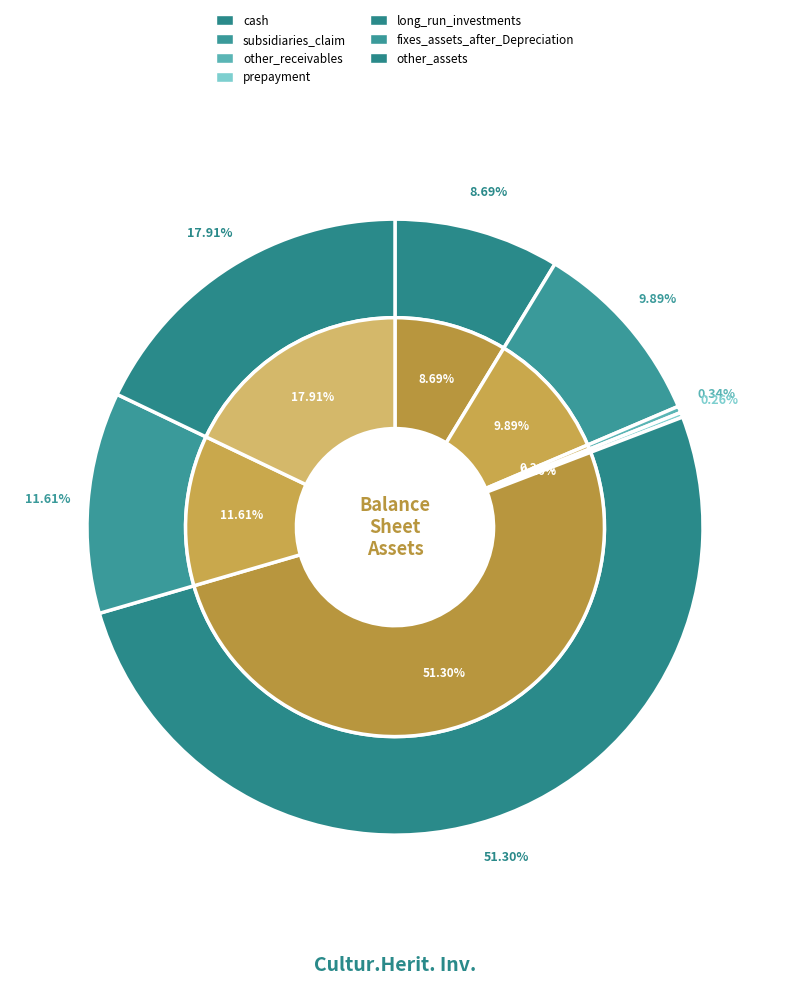

The long_run_investments slice represents 51% of the pie. True or false?

True